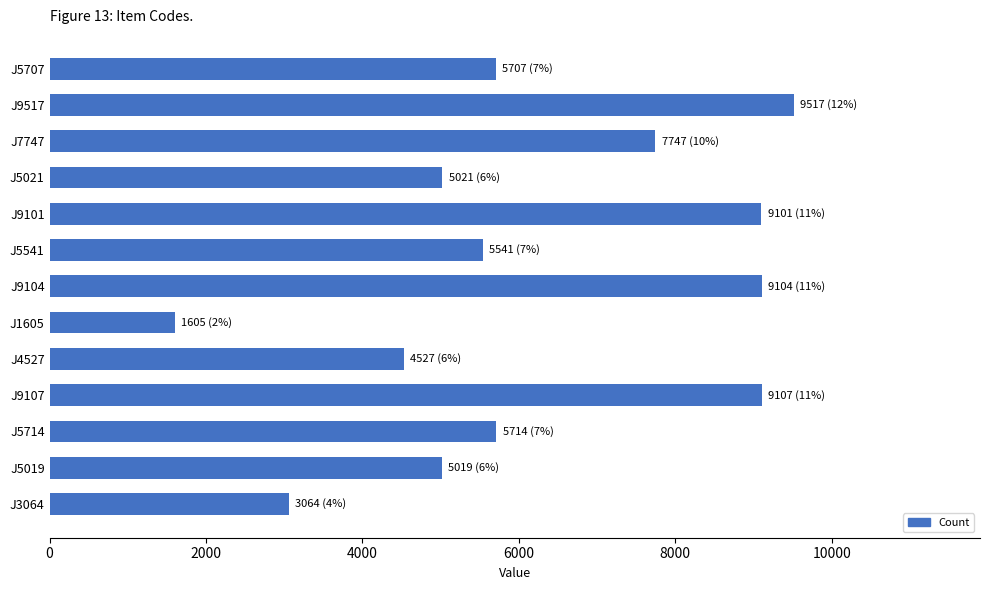

Is it true that the value at J5019 is 5019?

True